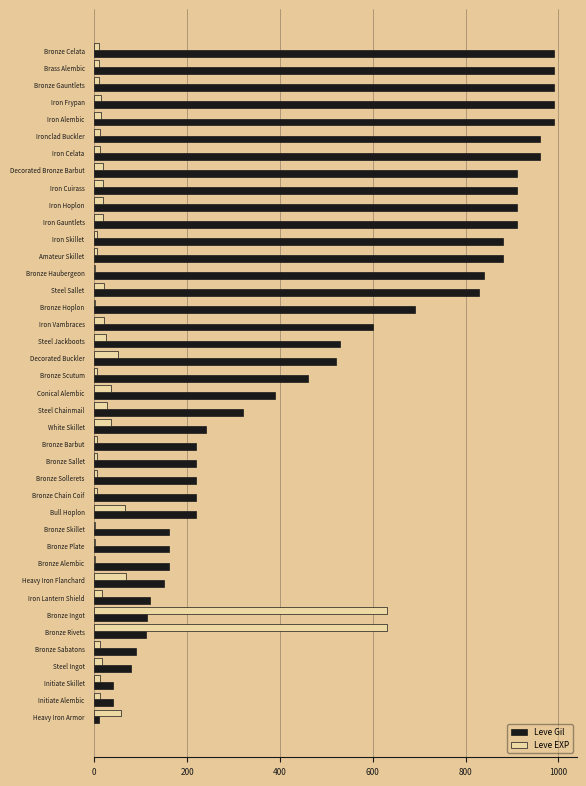

Is it true that Leve Gil equals 990 at Bronze Gauntlets?

True